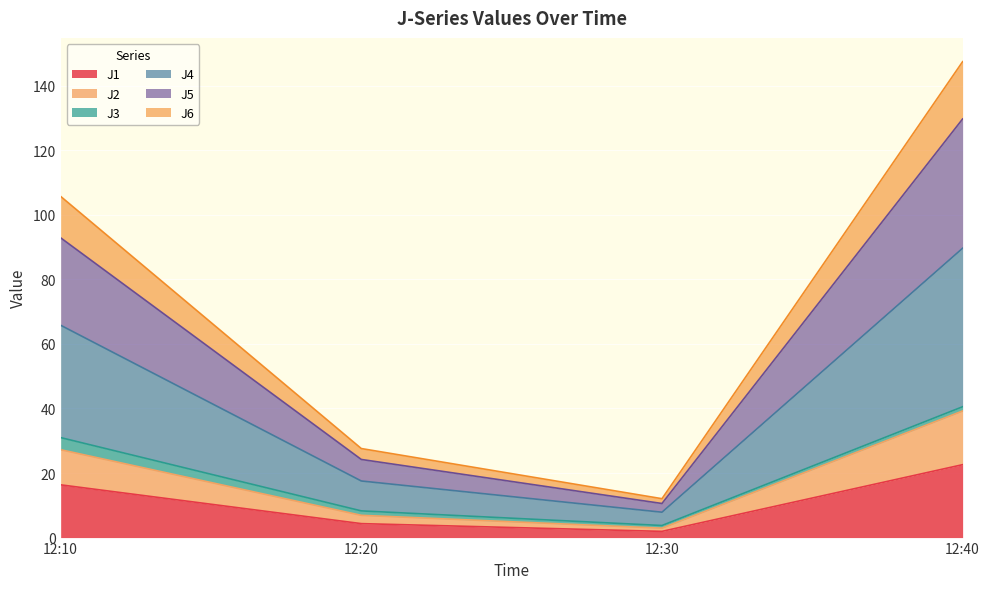

True or false: J1 and J4 cross at least once.

False